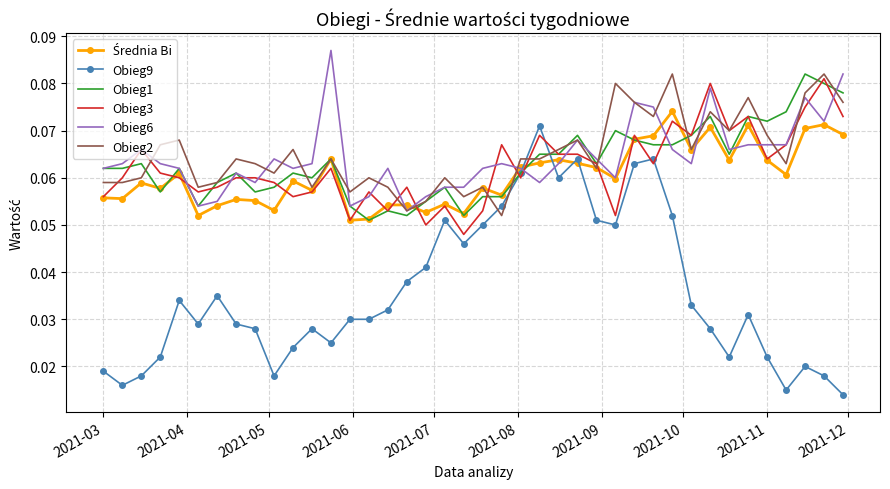

Which series has the largest total across all categories?

Obieg2